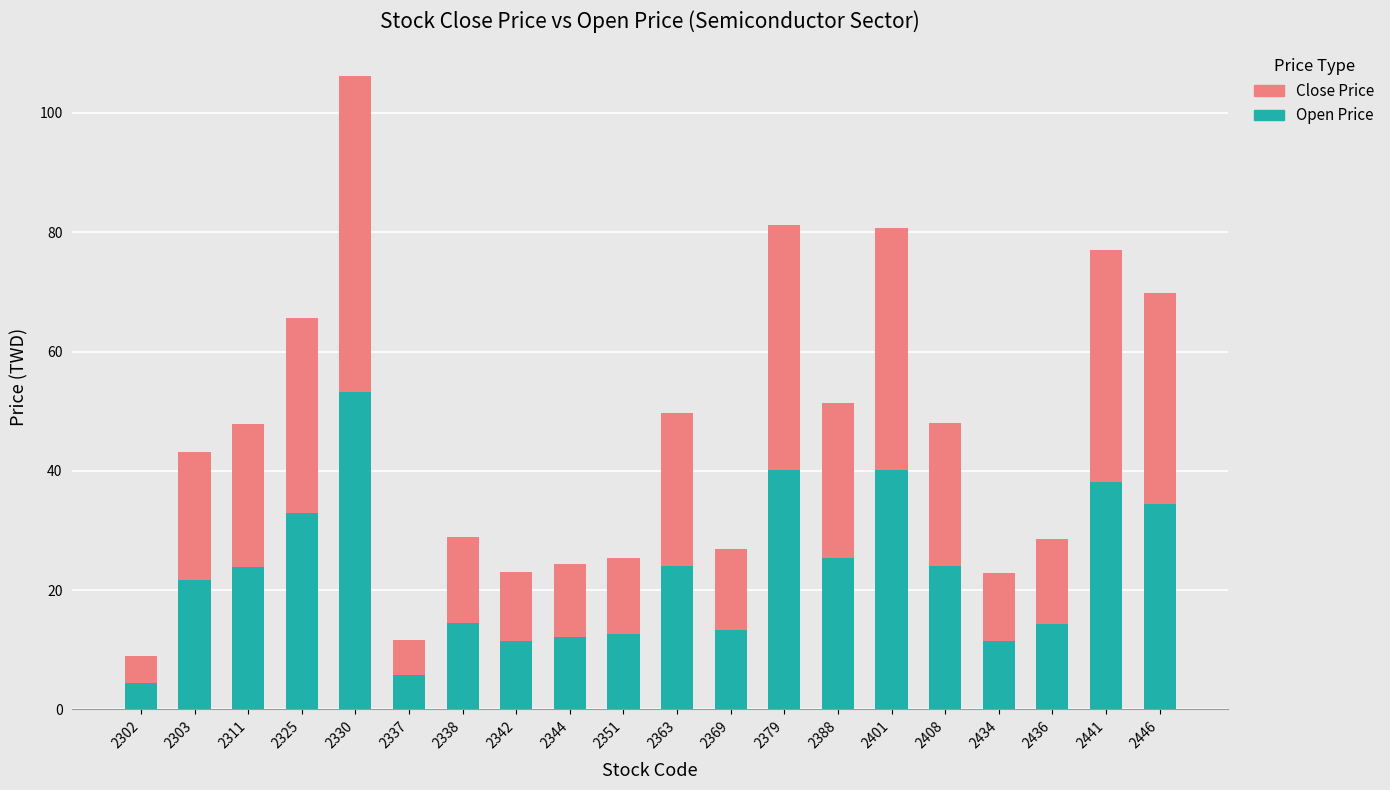

Which category has the highest value in the Open Price series?

2330